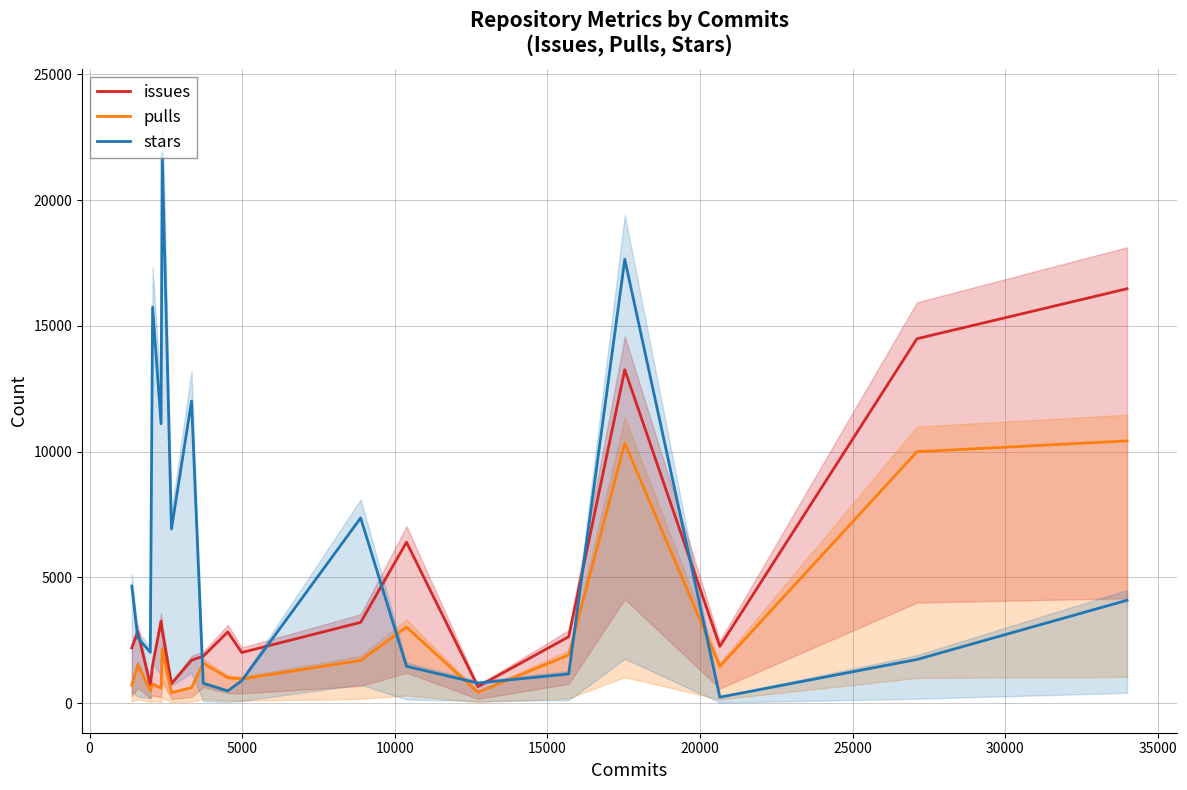

What is the lowest value of the stars series?

237